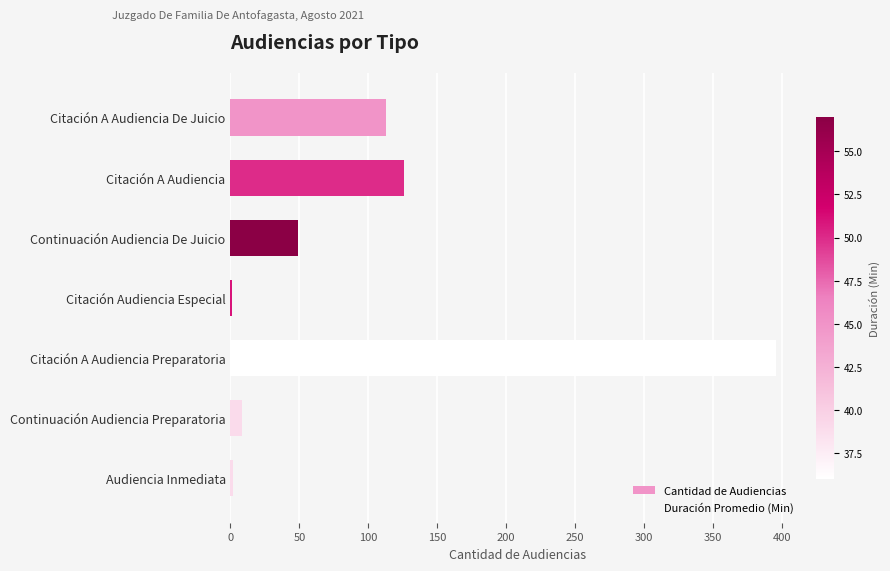

The value at Citación A Audiencia is 40. True or false?

False